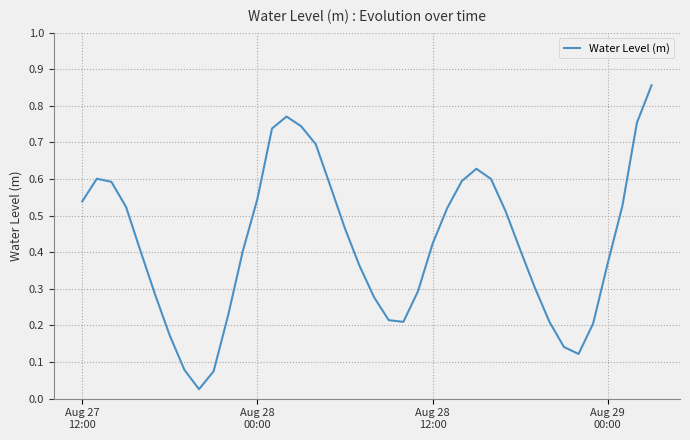

True or false: the data has more than 2 interior local peaks.

True